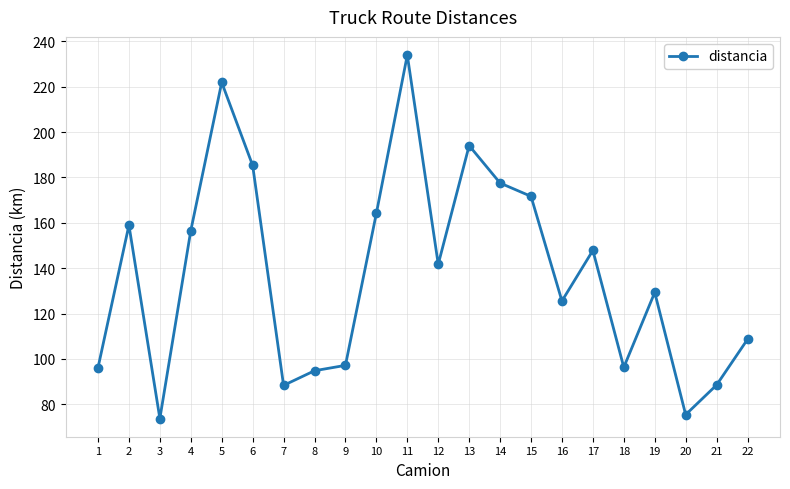

Approximately how many times larger is the value at 11 compared to 6?

1.3